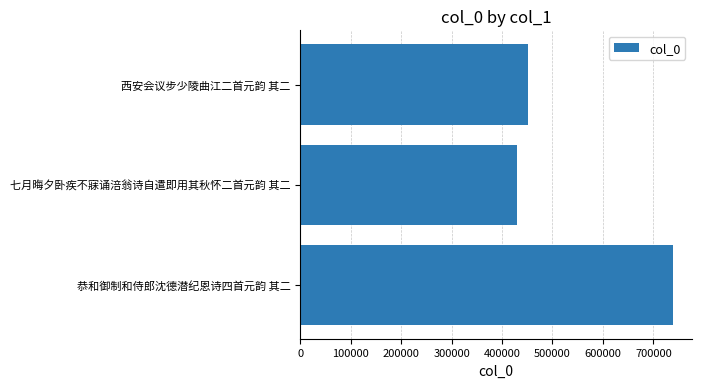

Reading bottom to top, list all the values displayed in this chart.

恭和御制和侍郎沈德潜纪恩诗四首元韵 其二=738712	七月晦夕卧疾不寐诵涪翁诗自遣即用其秋怀二首元韵 其二=429614	西安会议步少陵曲江二首元韵 其二=452112